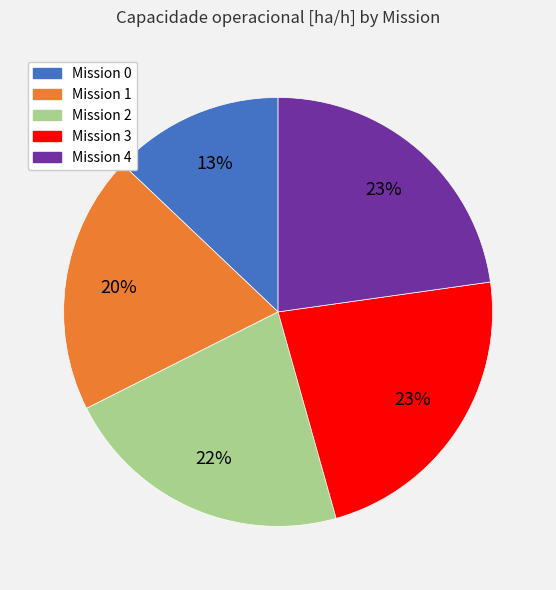

To the nearest percent, what is the difference between the largest and smallest slice percentages?

10%